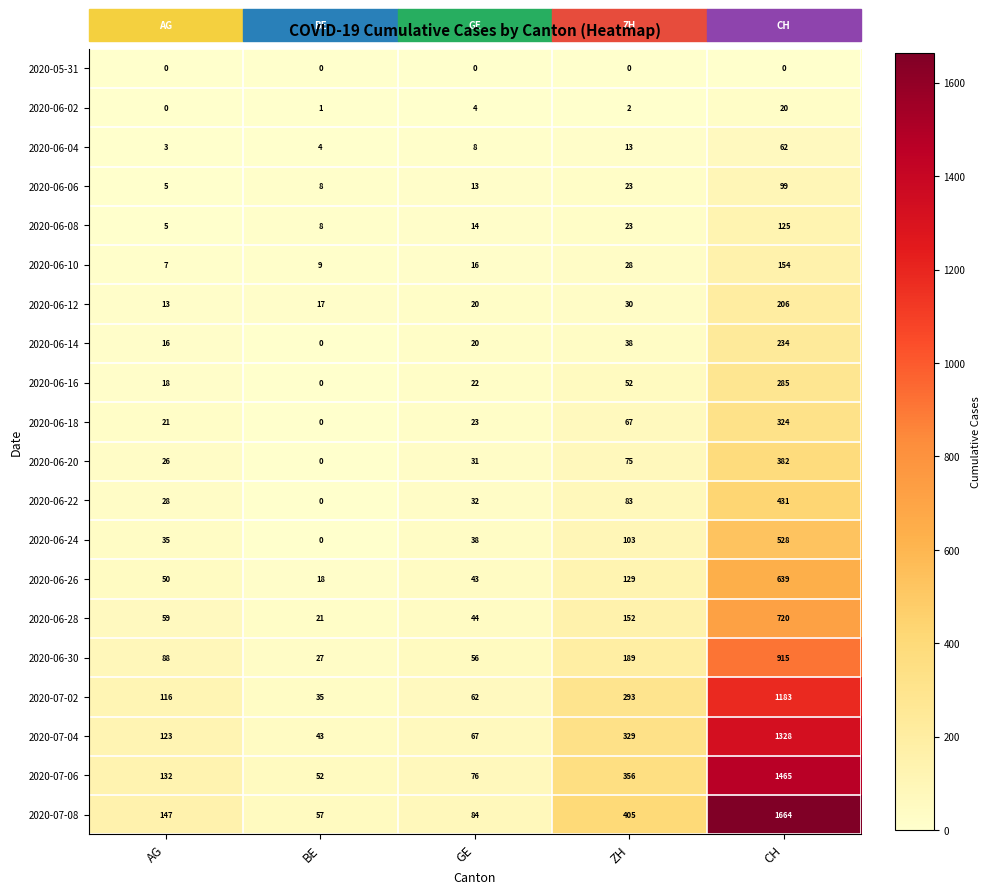

What is the greatest value displayed?

1664